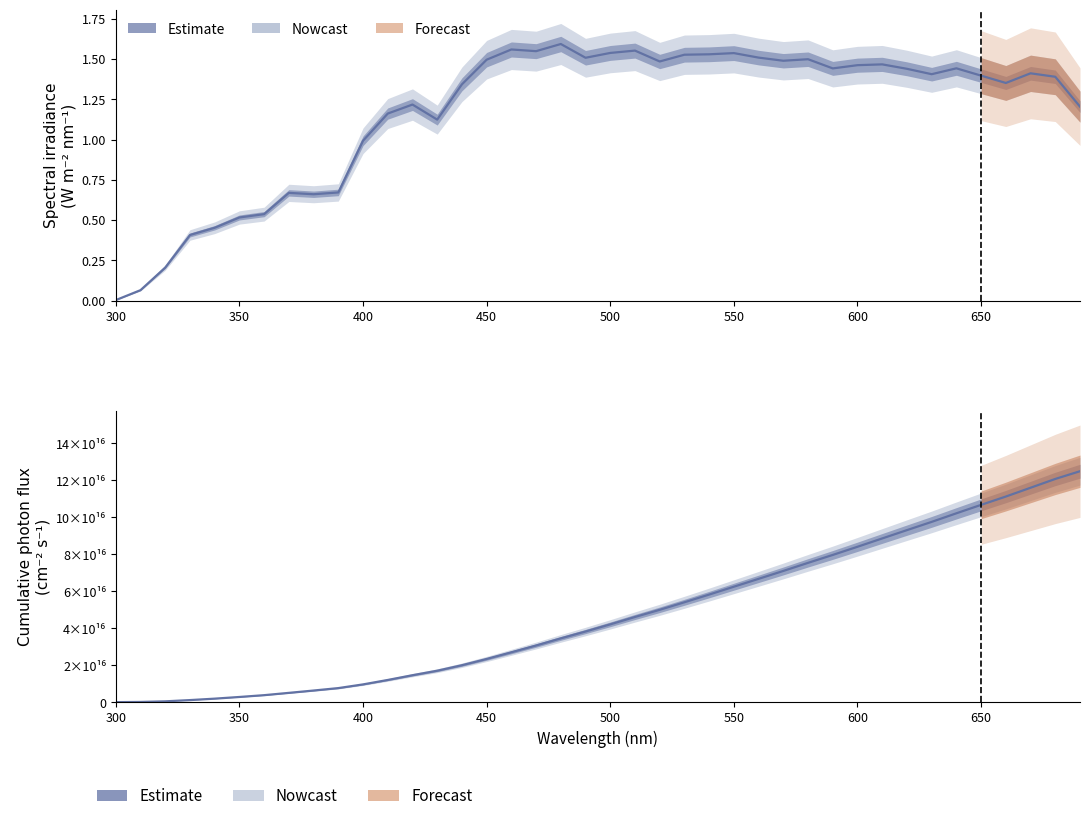

At how many categories does at least one series exceed 107420669503259056?

4